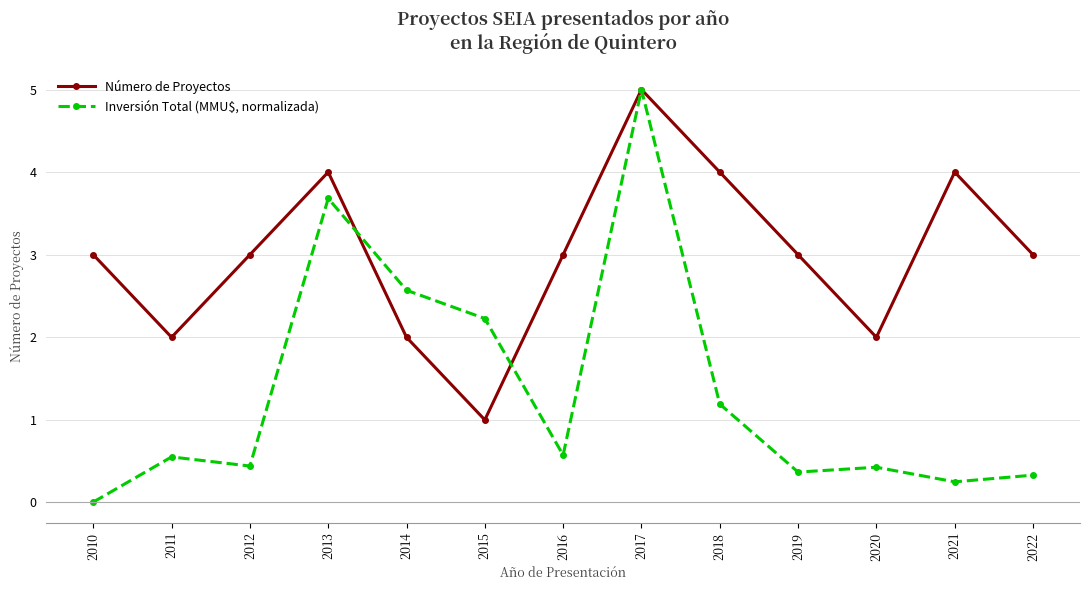

Rank the series at 2011 from highest to lowest value.

Número de Proyectos, Inversión Total (MMU$, normalizada)